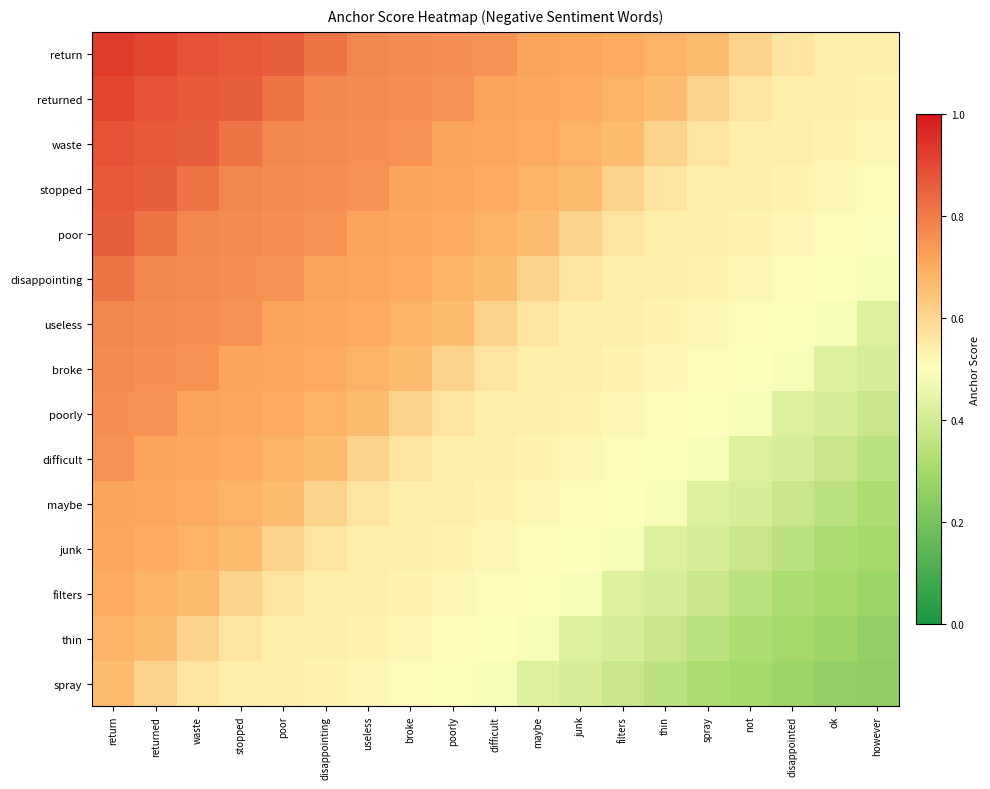

How many series are shown in this chart?

15